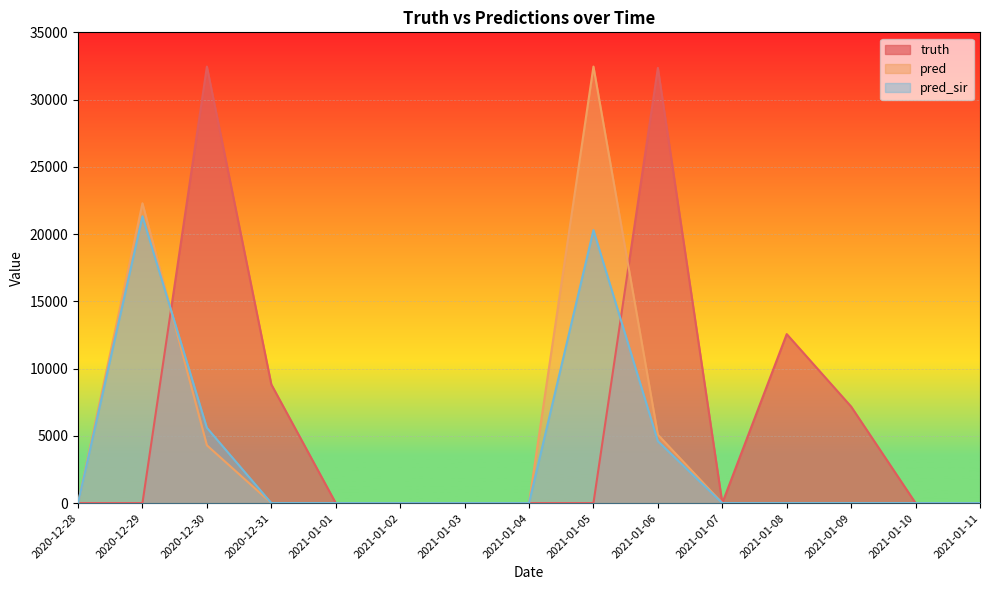

What position from the right is 2020-12-29?

14